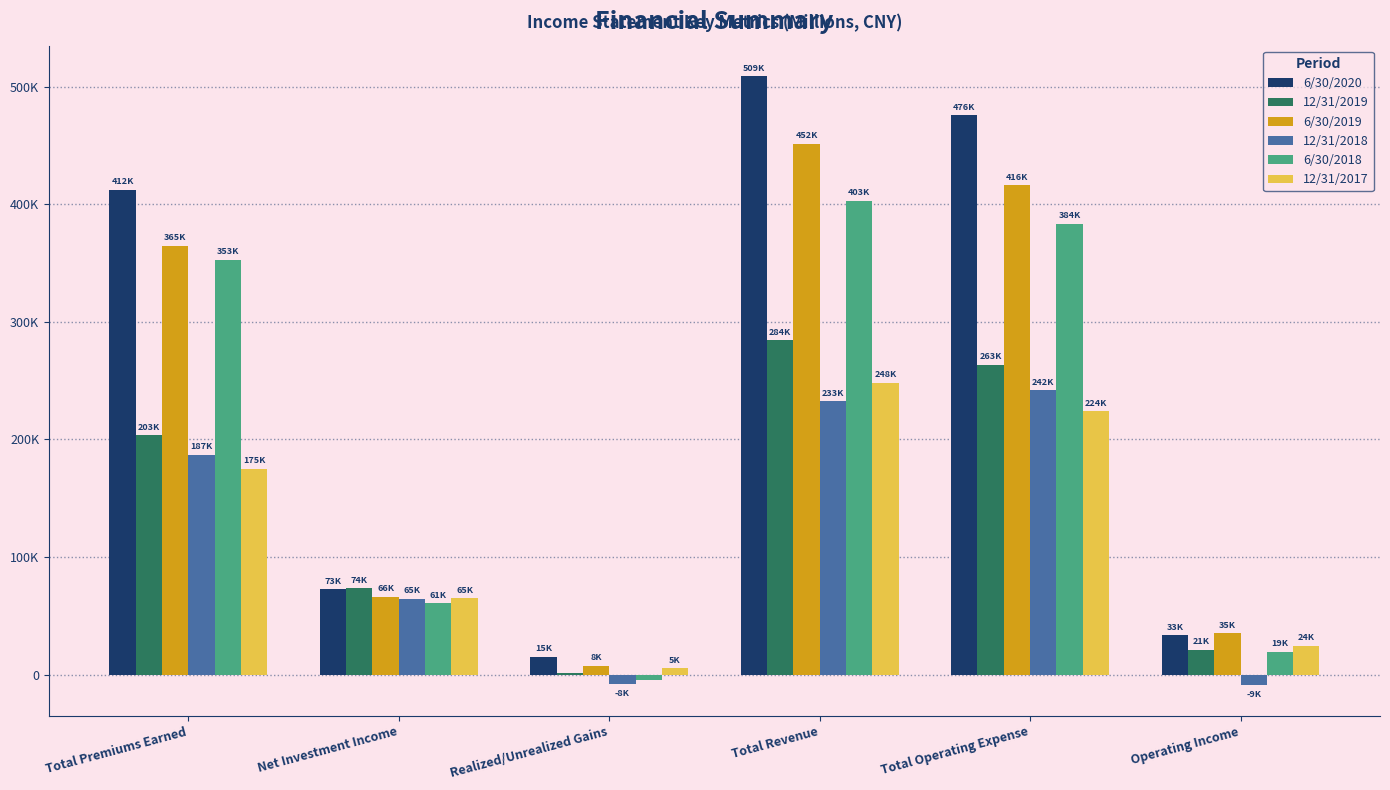

Which series changed the most between Total Revenue and Total Operating Expense?

6/30/2019